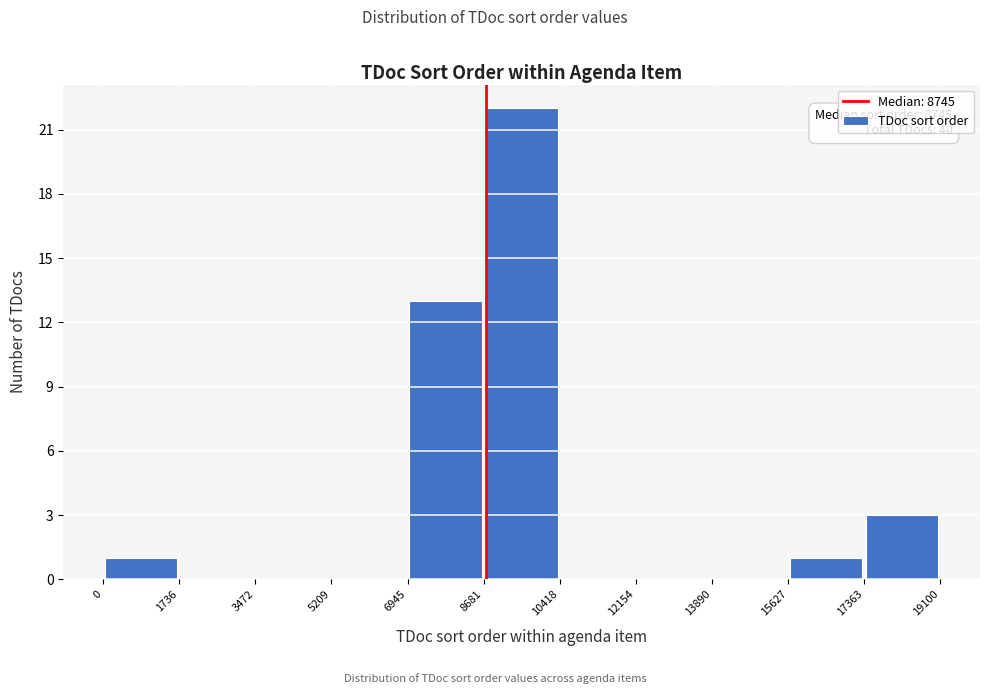

Over which range of the x-axis is the bar tallest?

8681 to 10418